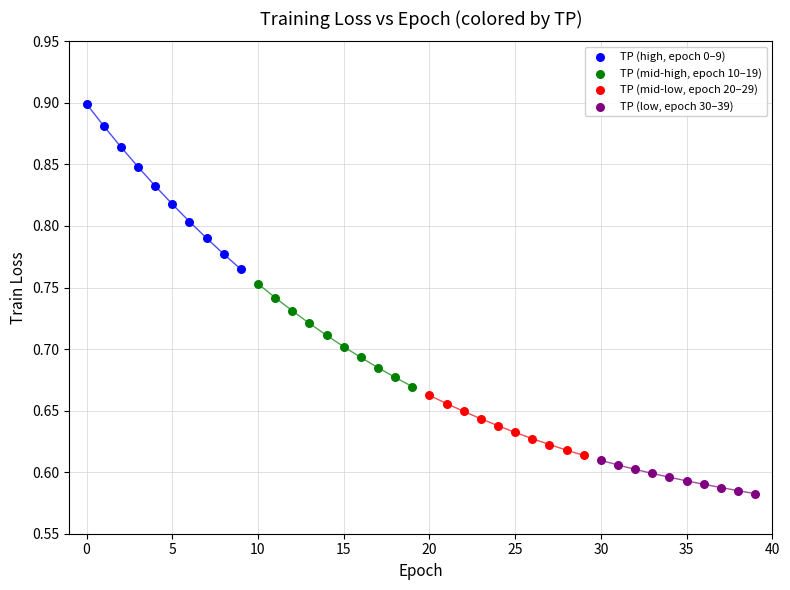

Which series contains the highest Y value?

TP (high, epoch 0–9)